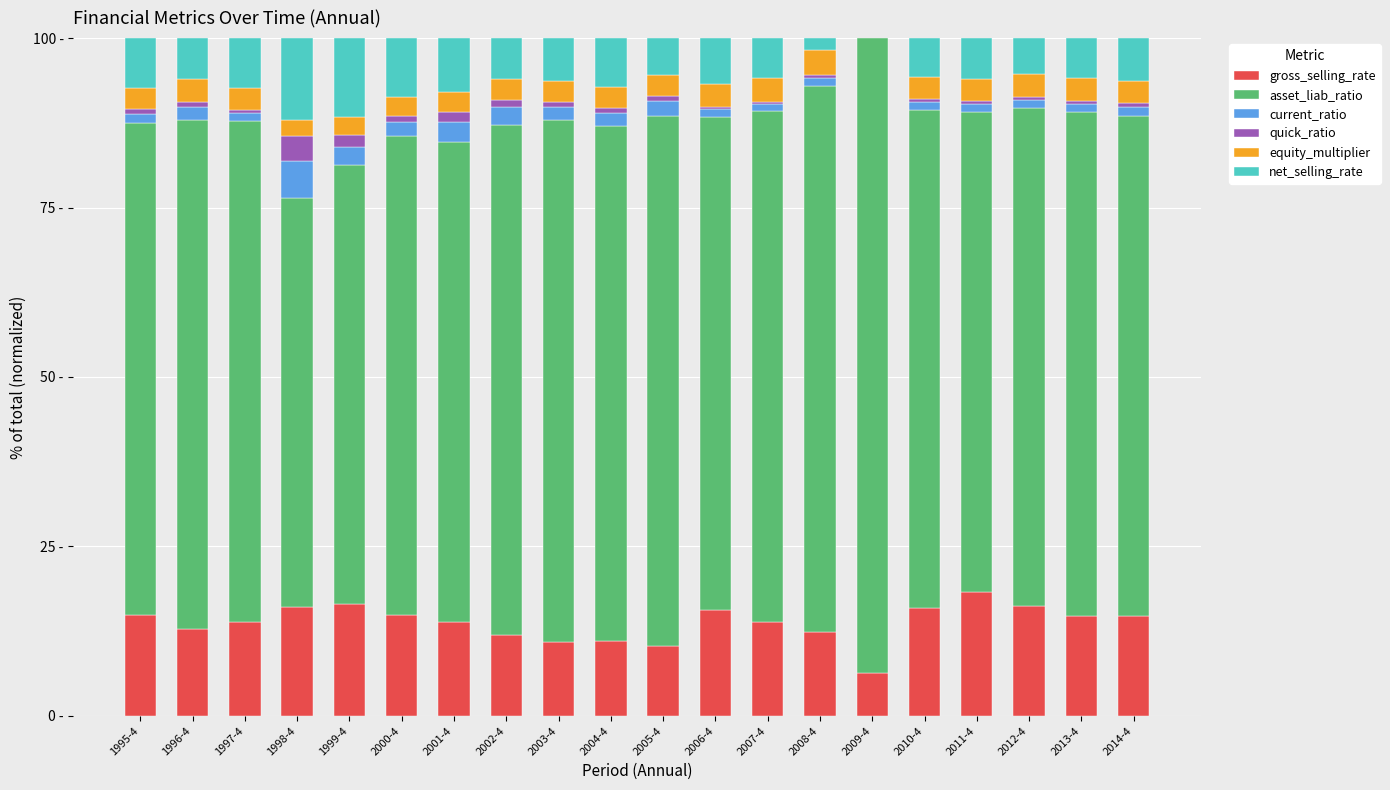

At how many categories does at least one series exceed 58?

20